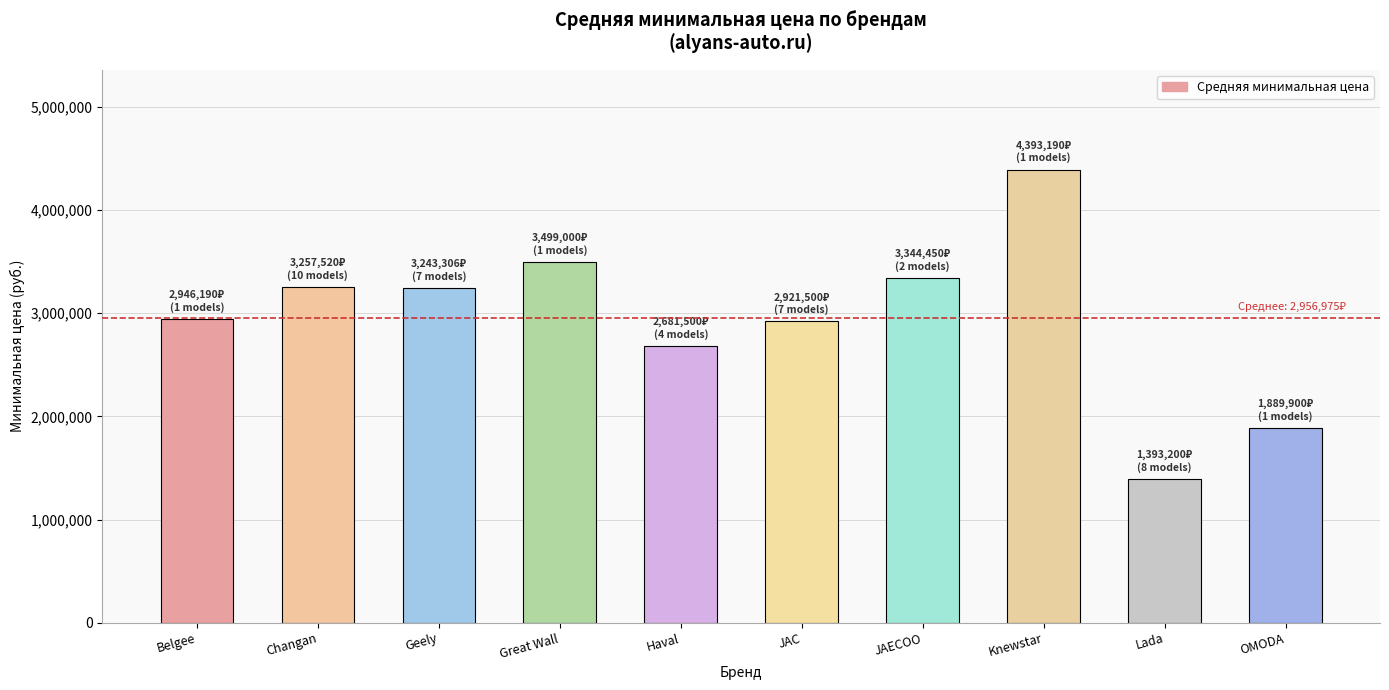

True or false: the data shows 2921500 at JAC.

True